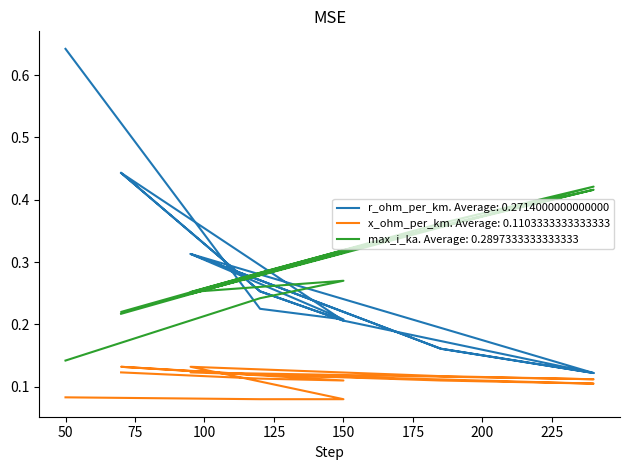

What is the minimum value shown in the chart?

0.1